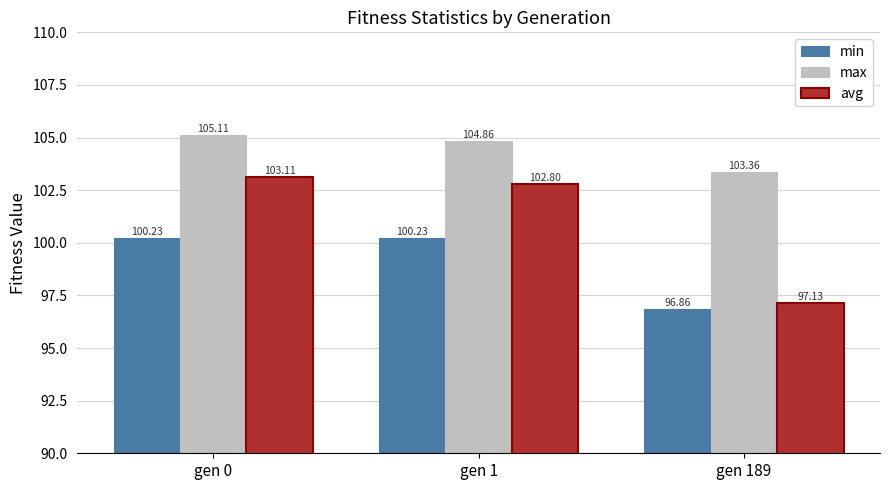

The avg series shows 102.8 at gen 1. True or false?

True